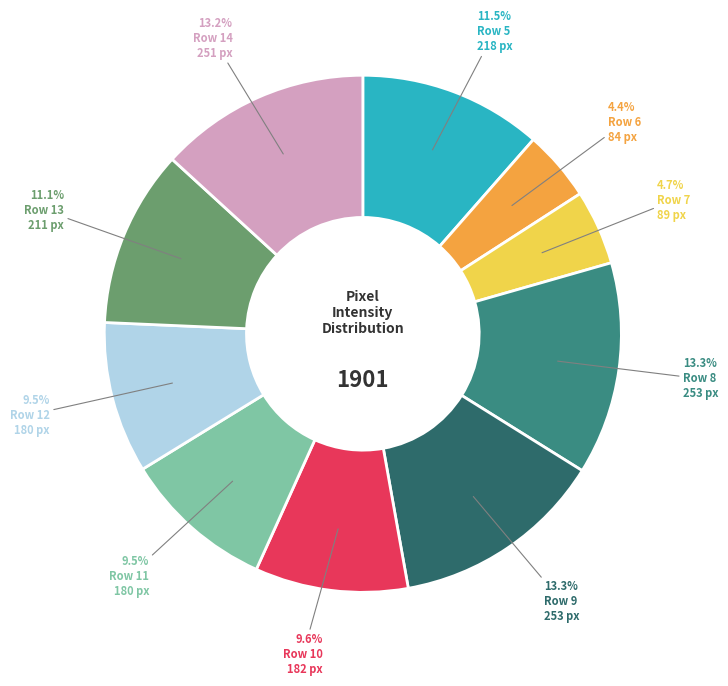

Is there a majority slice in this chart?

No